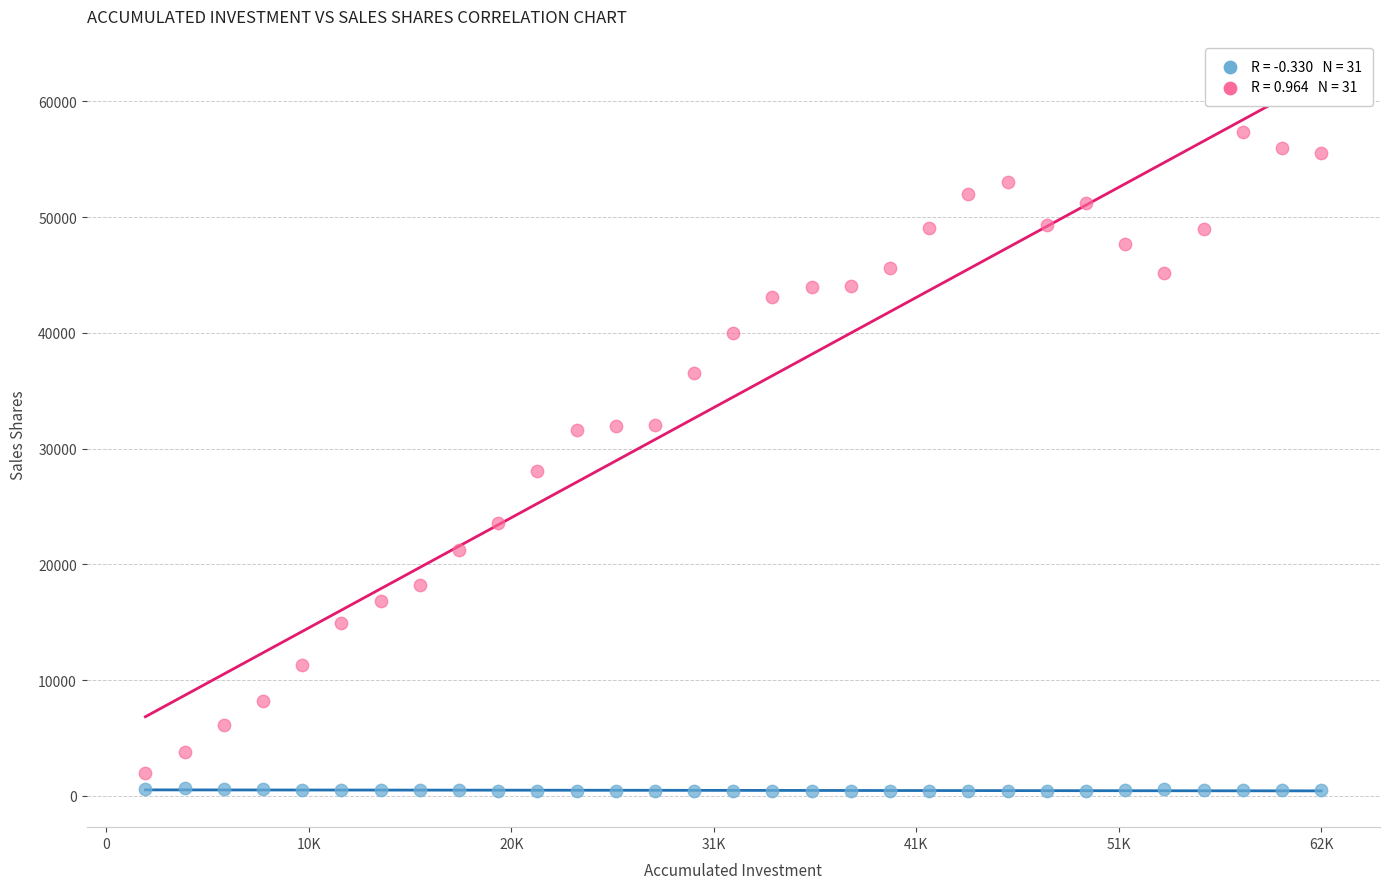

Across all series, what Y value is closest to 28854?

28073.0